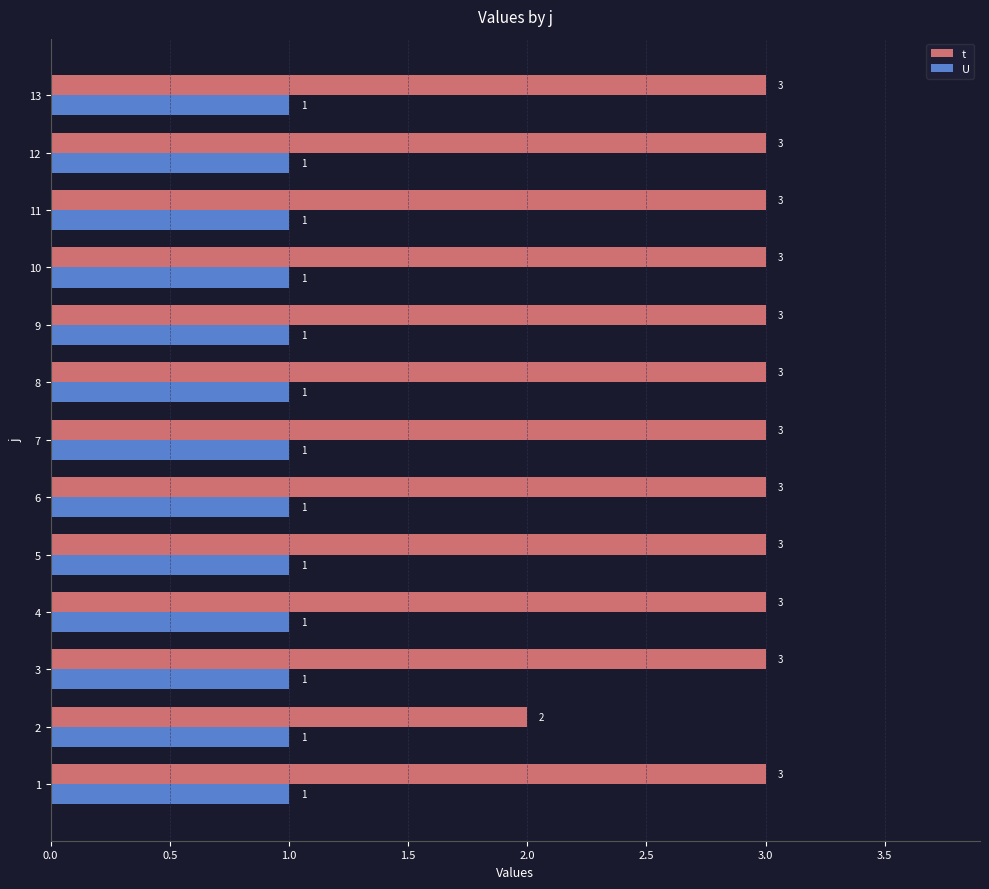

Count the t values in the range 3 to 4.

12